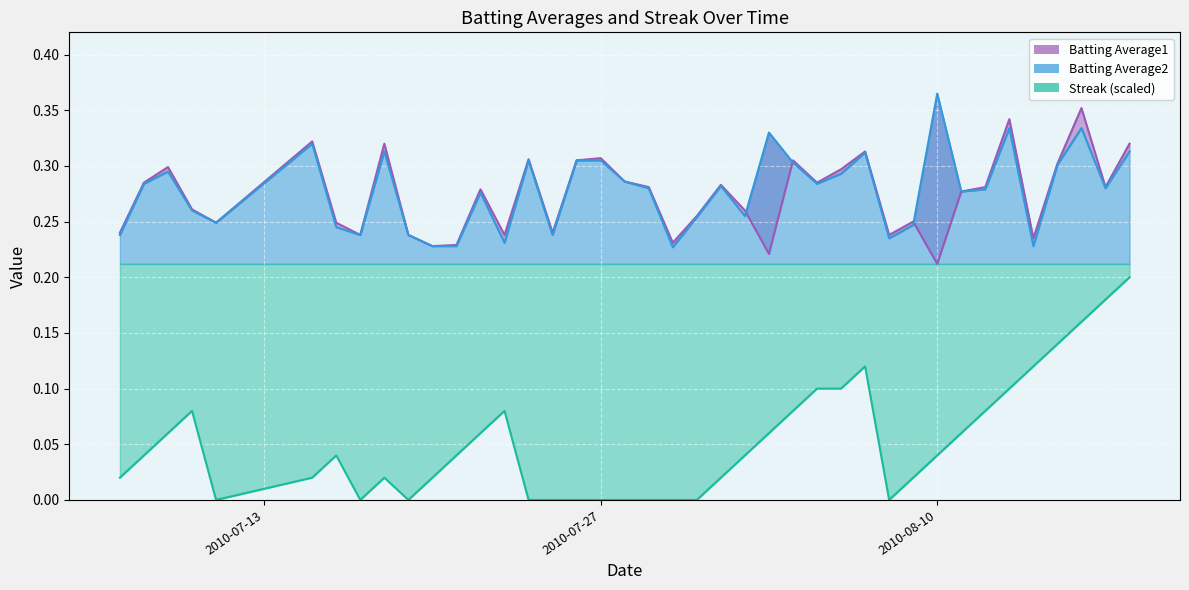

Rank the series by their maximum value, from highest to lowest.

Batting Average2, Batting Average1, Streak